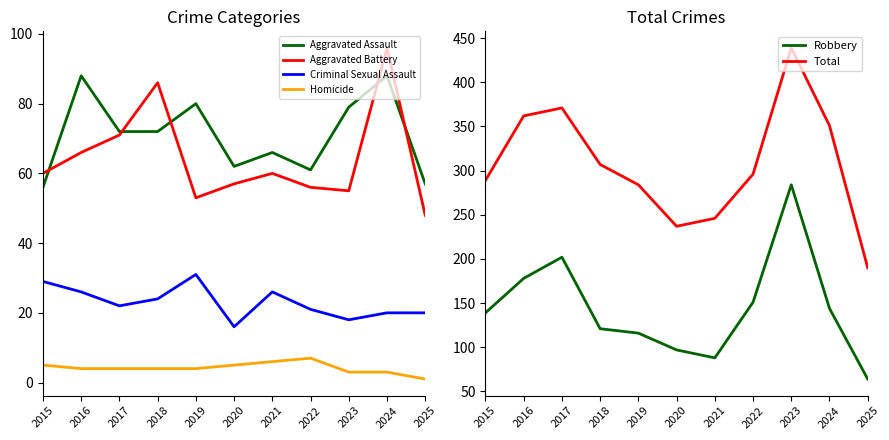

Which series has the largest range (max minus min)?

Total